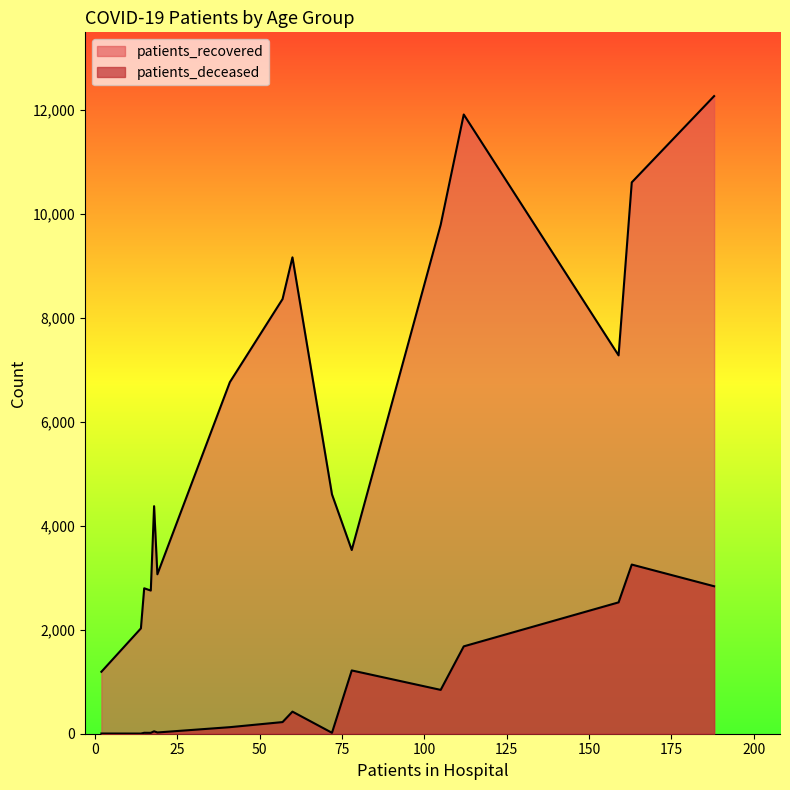

Rank the series by their maximum value, from highest to lowest.

patients_recovered, patients_deceased